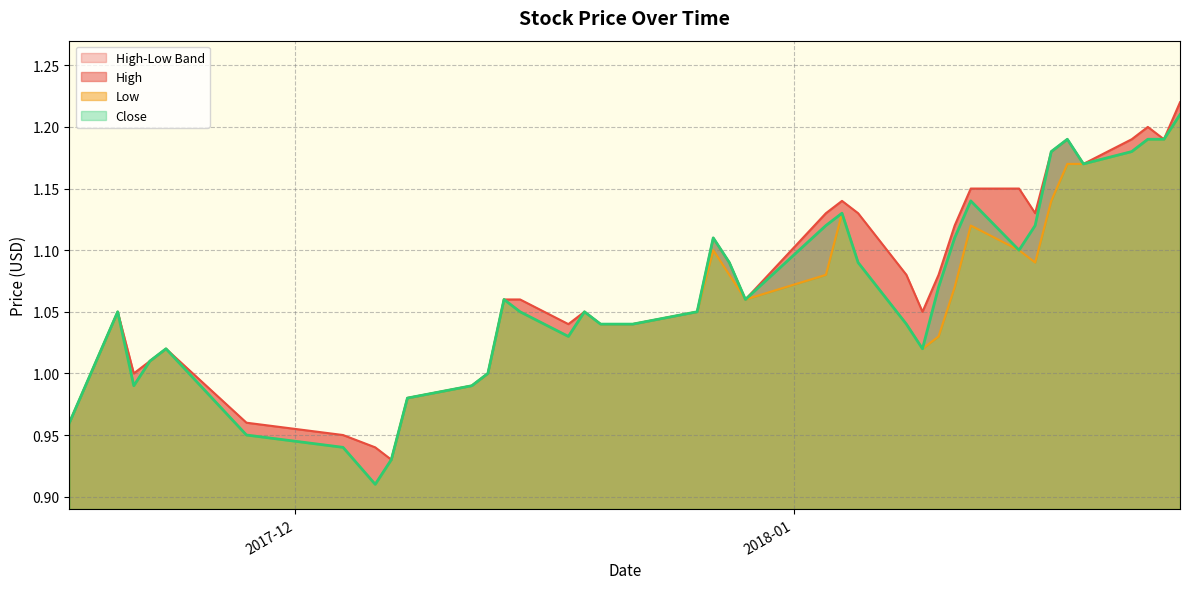

Read the Low value at 2017-12-06.

0.9